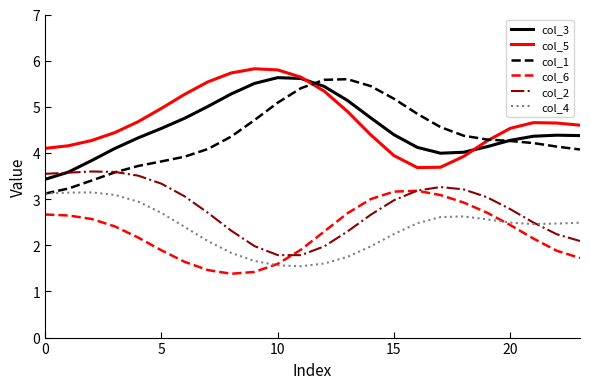

Which series has the widest spread of values?

col_1